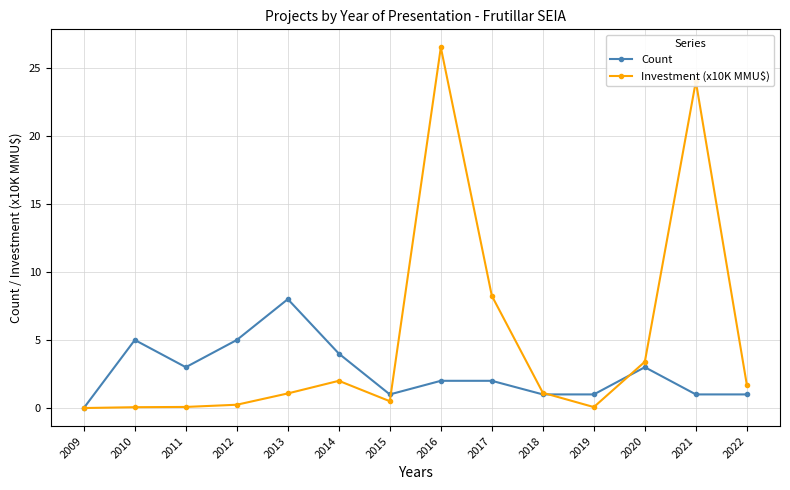

True or false: Count and Investment (x10K MMU$) cross at least once.

True